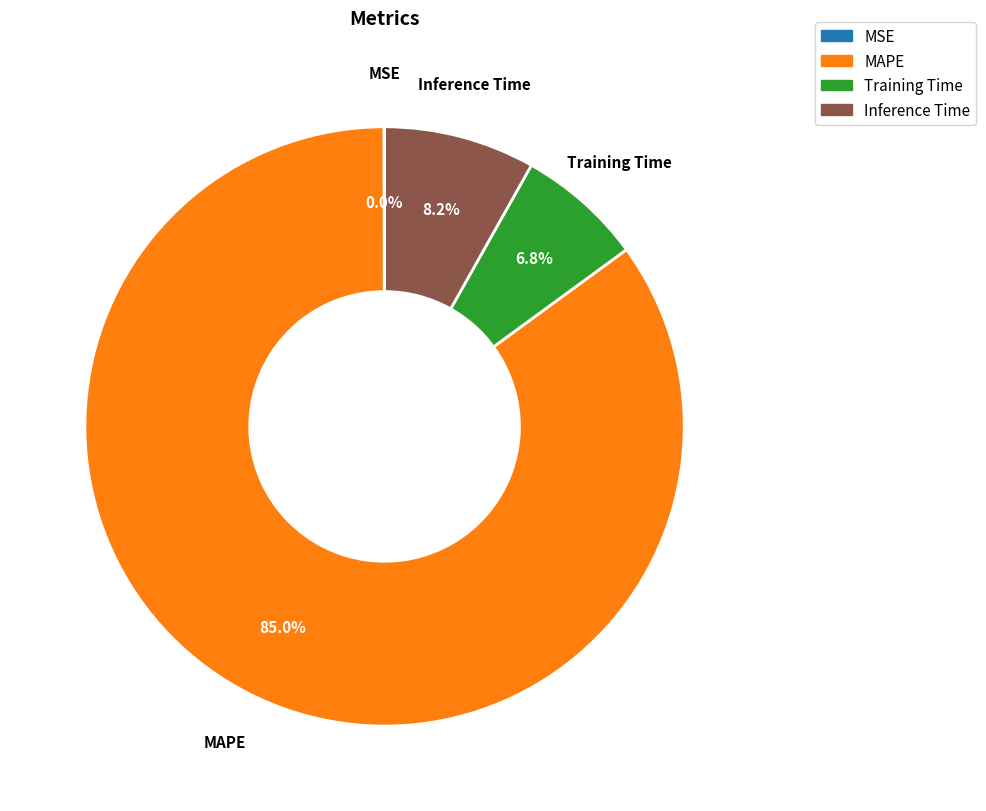

To the nearest percent, what portion does Training Time represent?

7%